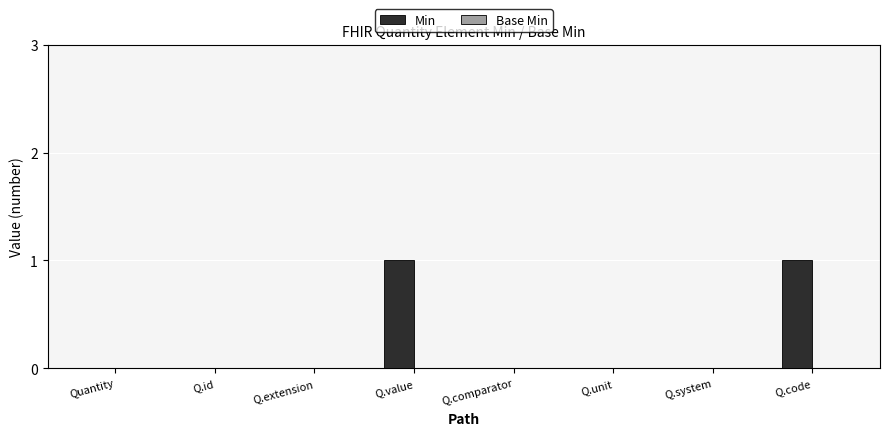

Reading right to left, transcribe all the data shown in this chart.

Q.code=1	Q.system=0	Q.unit=0	Q.comparator=0	Q.value=1	Q.extension=0	Q.id=0	Quantity=0